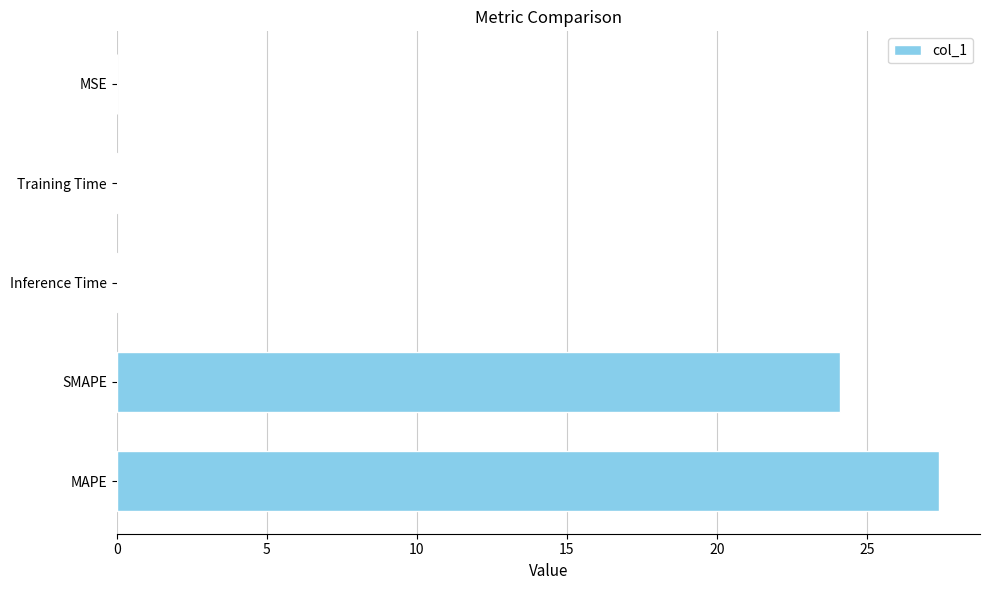

What is the greatest value displayed?

27.4